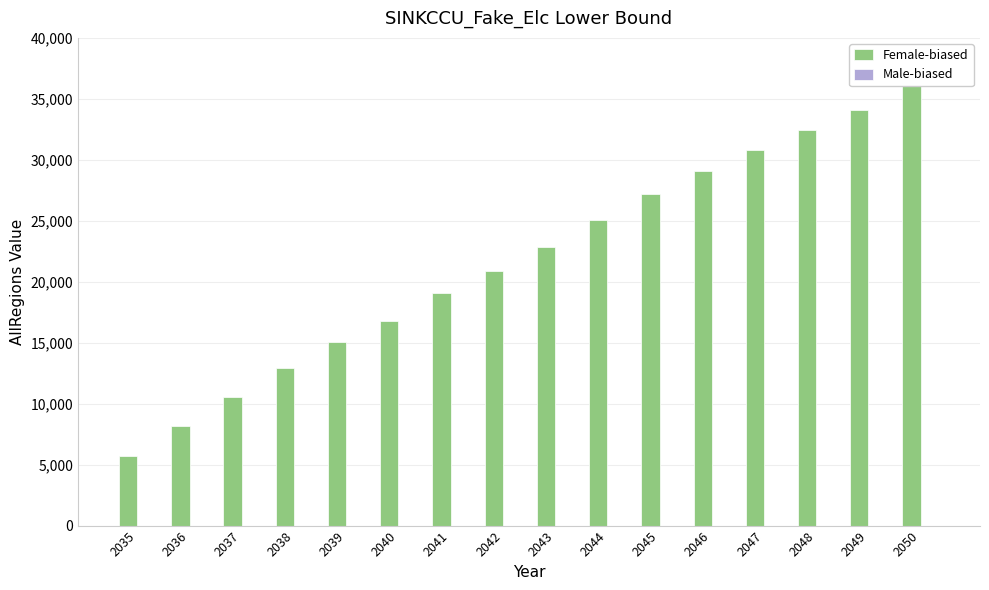

Which has a higher value, 2040 or 2046?

2046